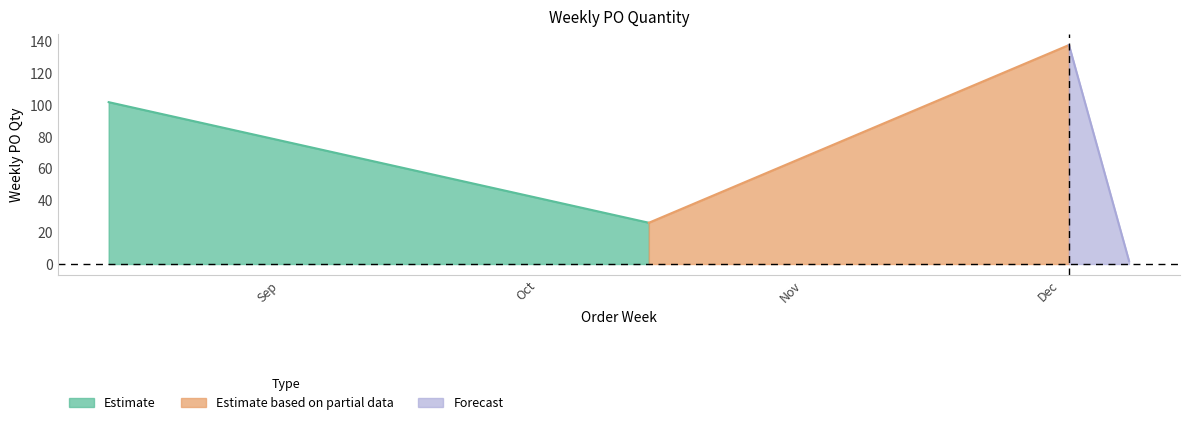

What is the sum of the values at 2024-10-14 and 2024-12-02?

164